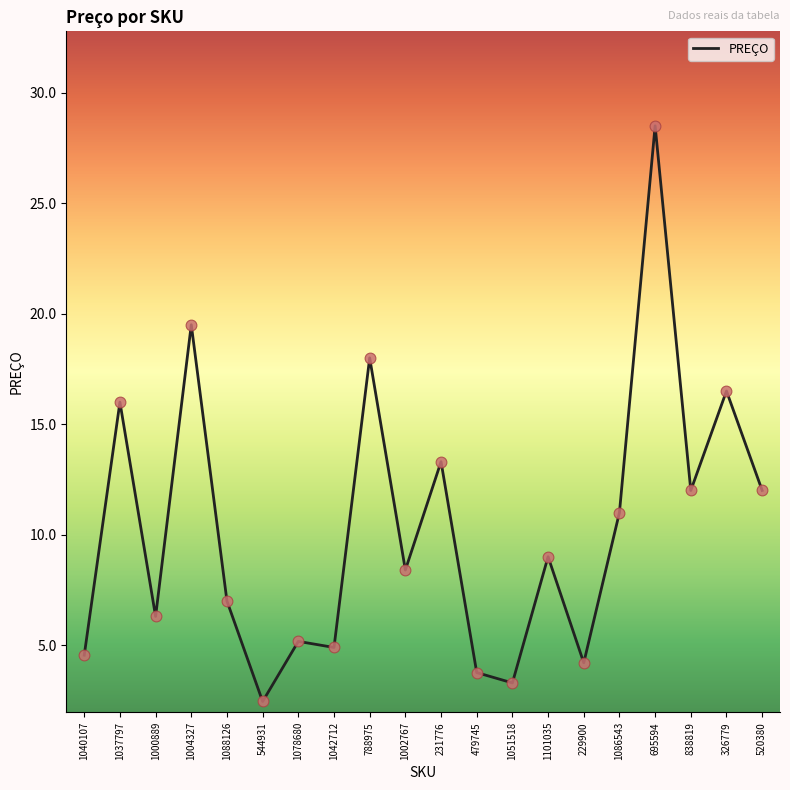

Approximately how many times larger is the value at 1000889 compared to 1088126?

0.9